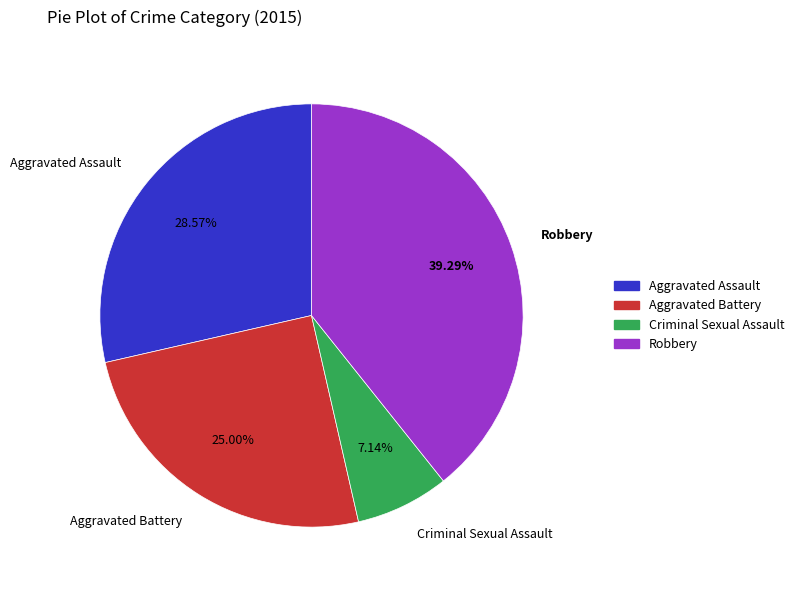

To the nearest percent, what is the combined percentage of Aggravated Battery and Criminal Sexual Assault?

32%